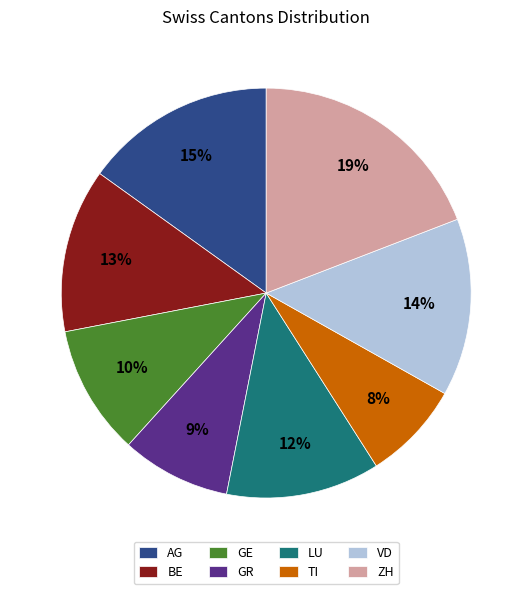

Do GR and VD together represent more than half of the pie?

No